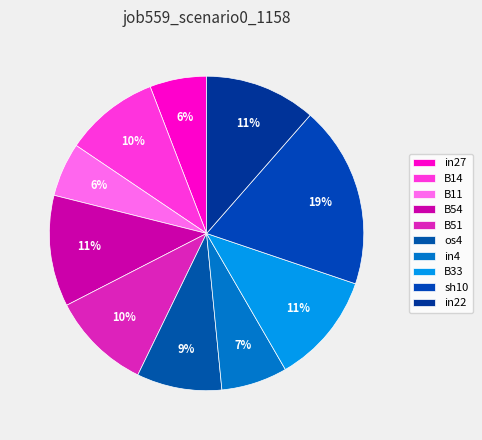

How many slices are in this pie chart?

10